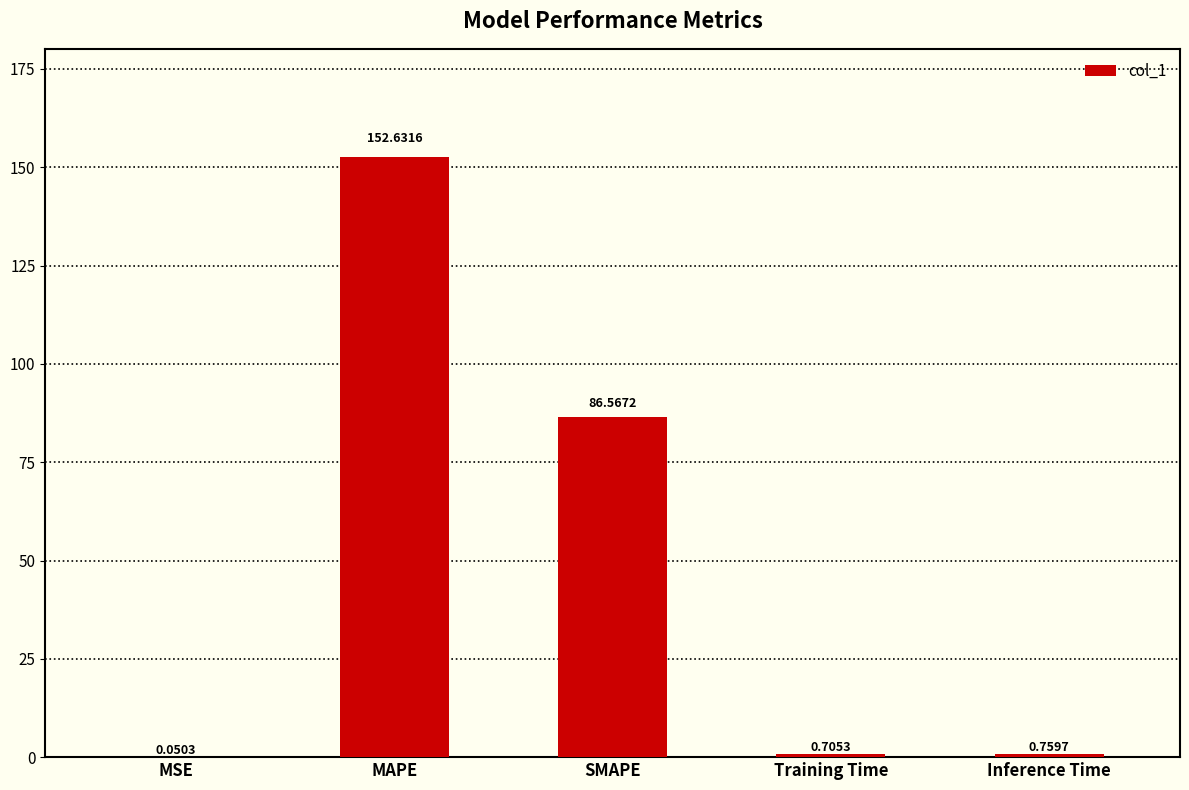

Count the number of categories in the chart.

5